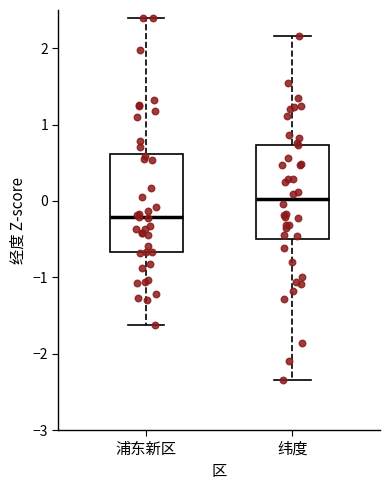

Which box's median line is the lowest?

浦东新区